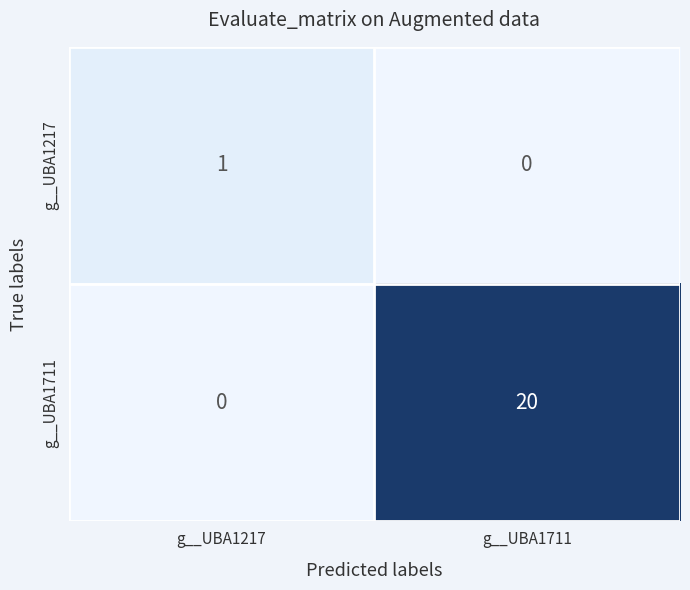

Reading left to right, extract all data points from this chart.

g__UBA1217: 1	0
g__UBA1711: 0	20